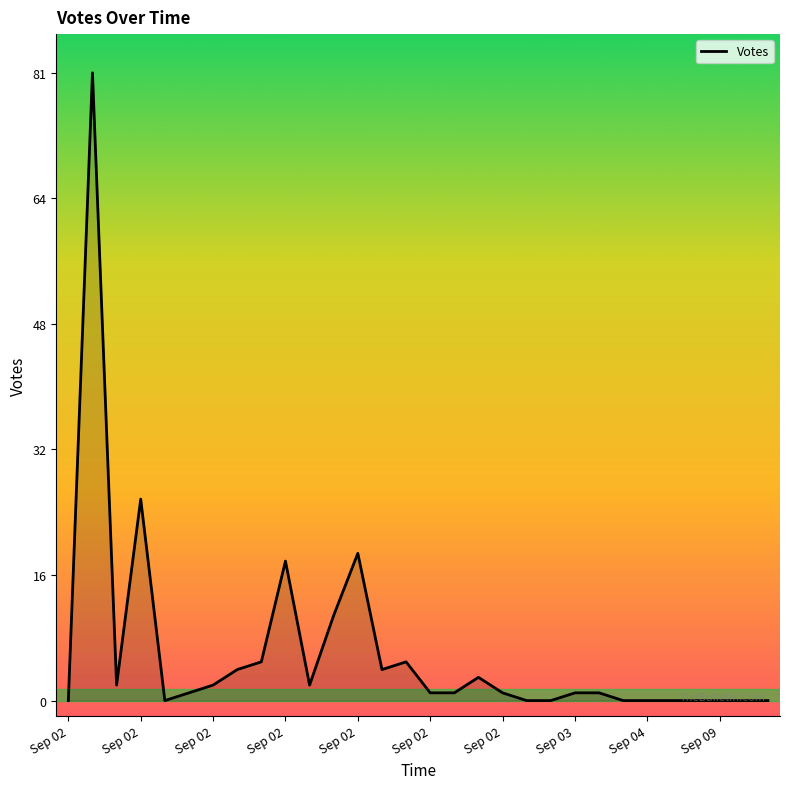

What is the difference between the maximum and minimum values?

81